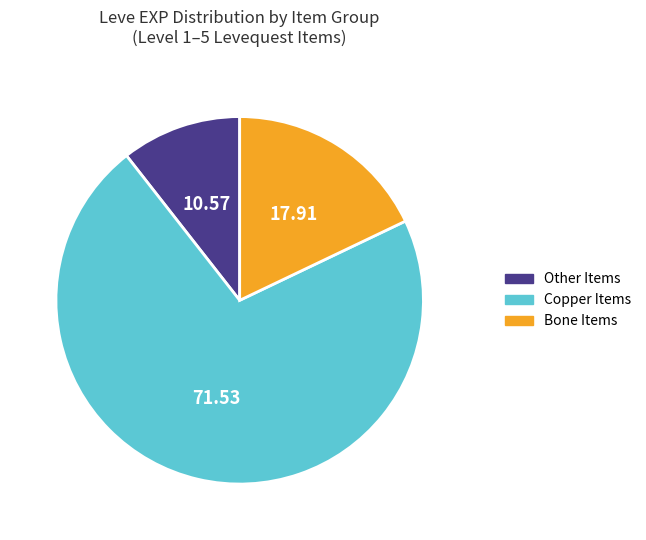

Rank the categories by value from lowest to highest.

Other Items, Bone Items, Copper Items